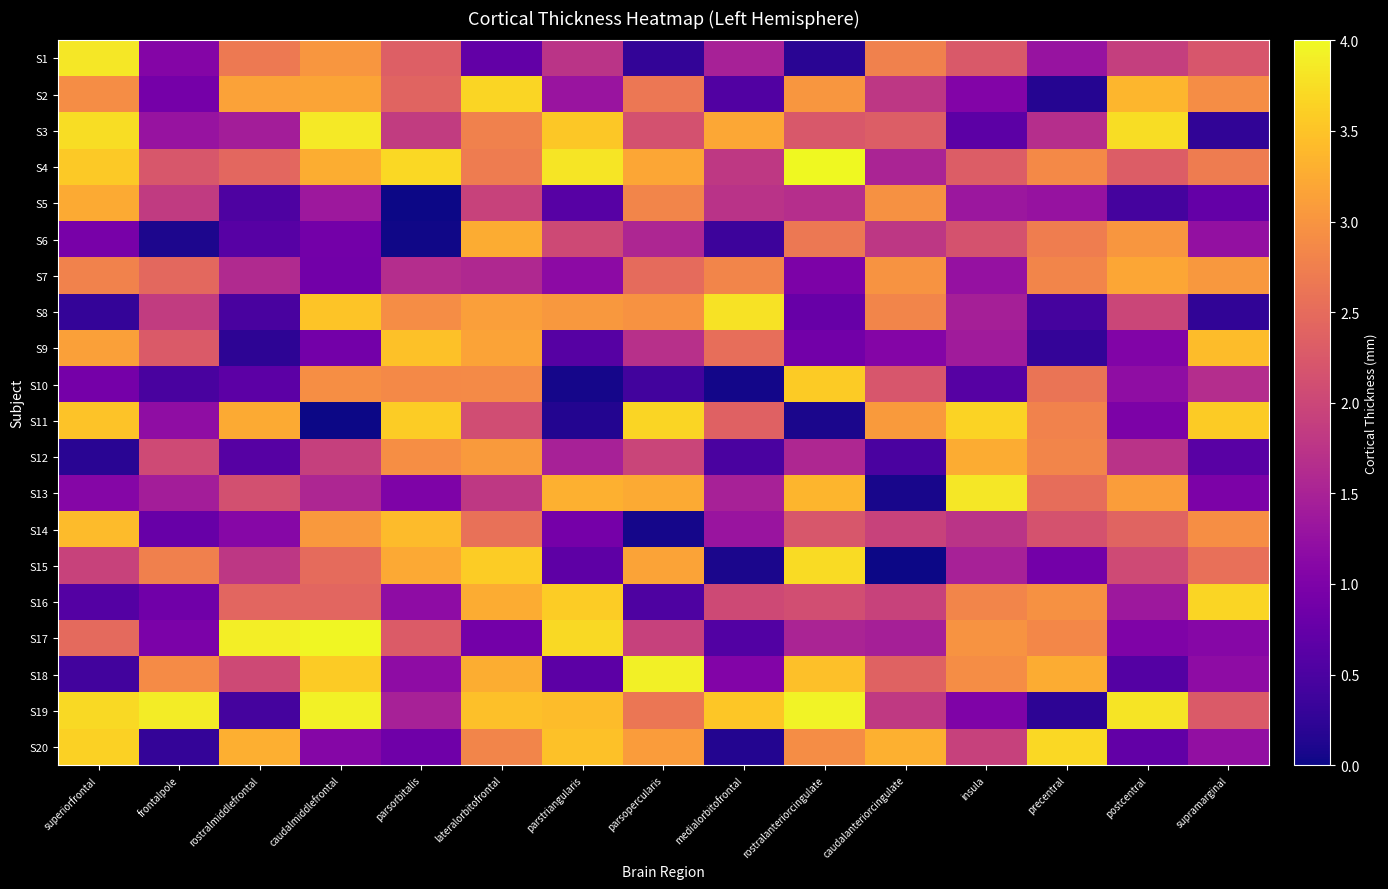

Between medialorbitofrontal and caudalanteriorcingulate, which series saw the biggest shift?

S20